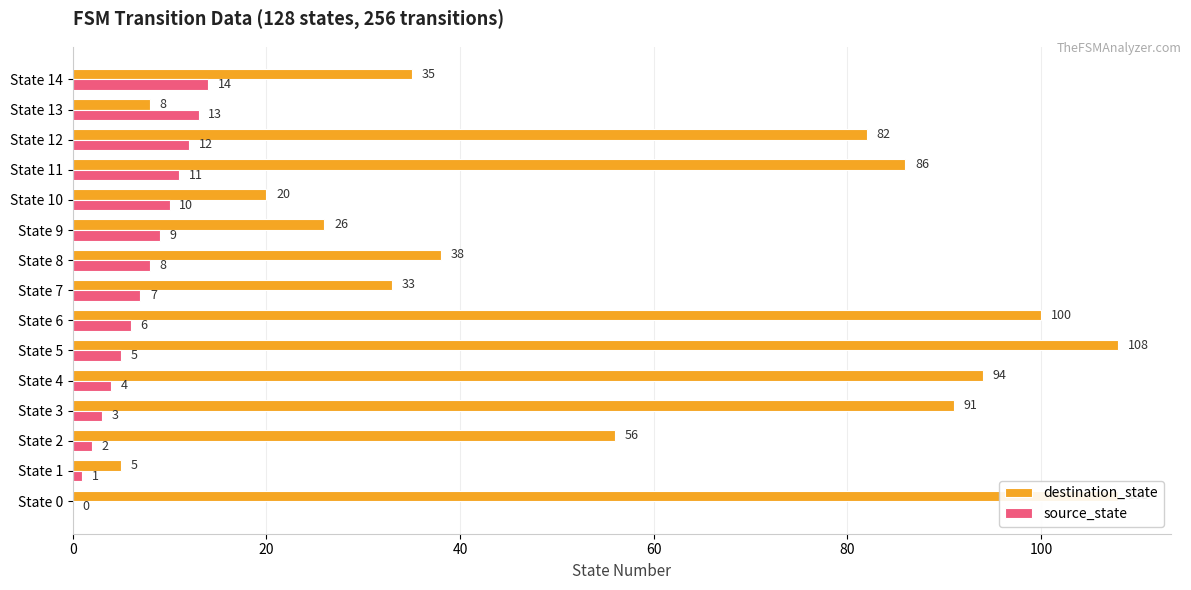

The value of source_state at State 8 is 8. True or false?

True